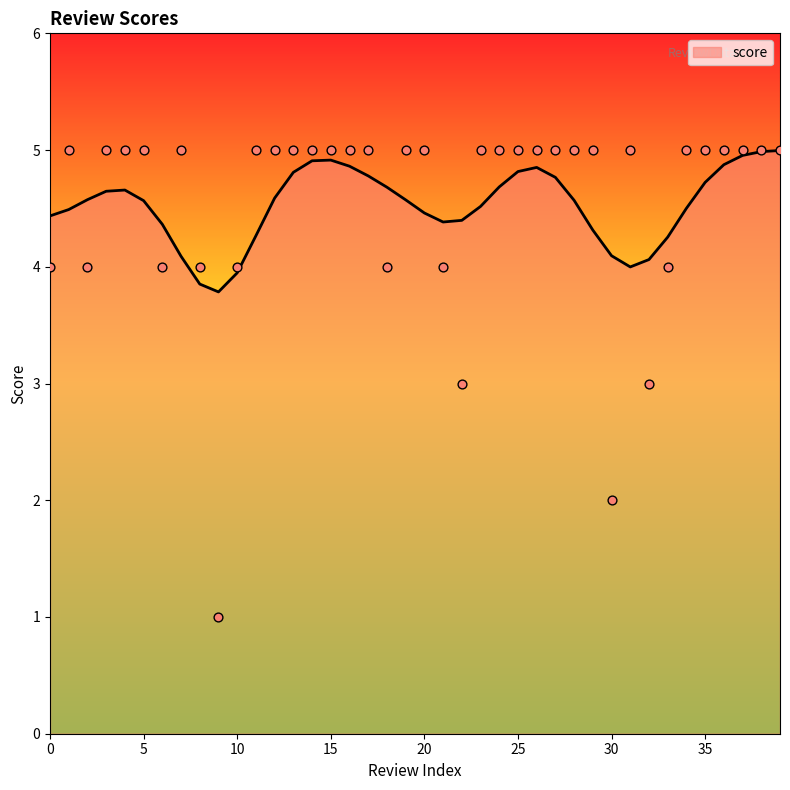

What is the change in value from 6 to 11?

+1